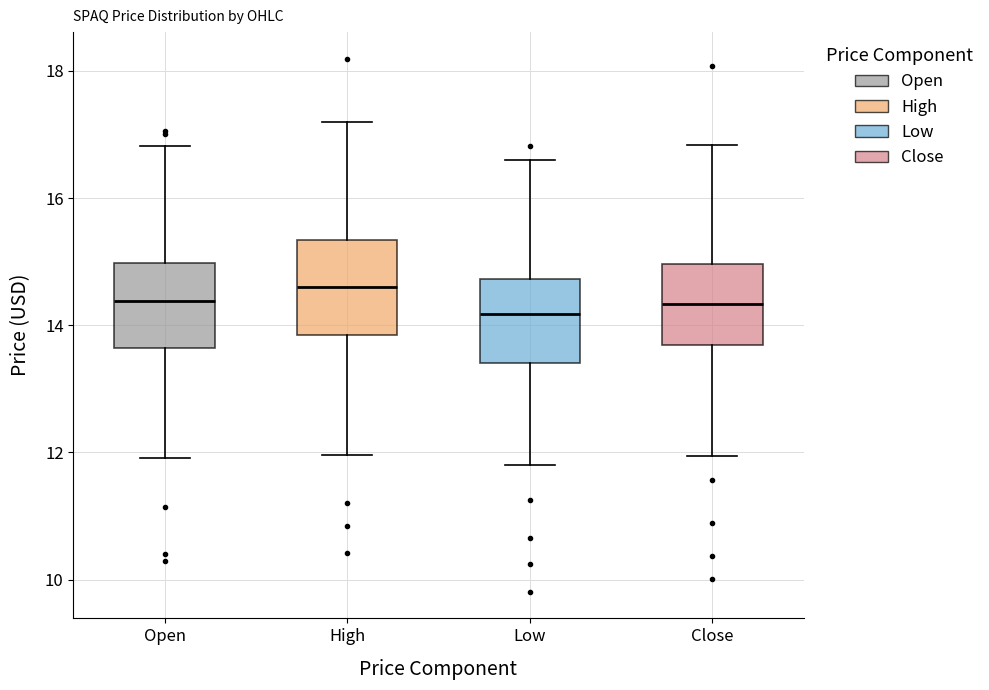

Where is the lower edge of the box for Open on the y-axis? The values are not printed on the chart, so give them approximately, as read against the axis.

13.6